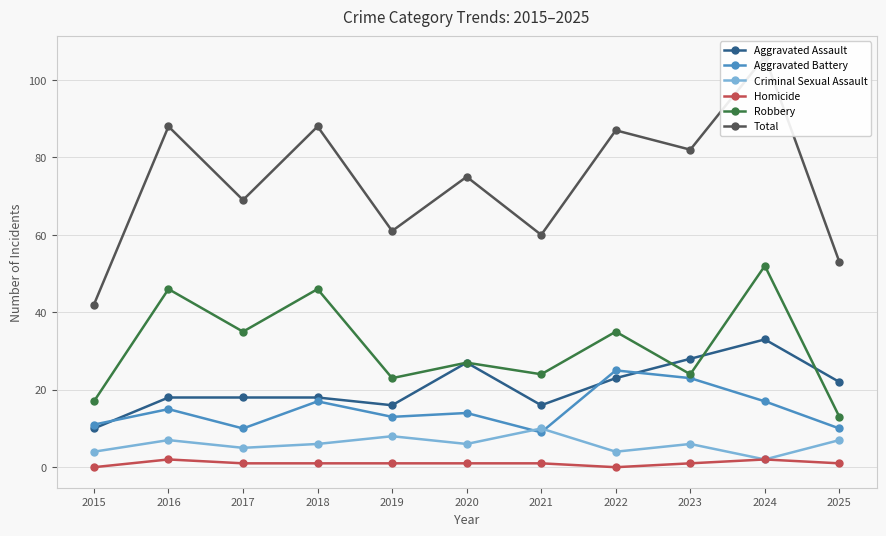

Reading left to right, extract all data points from this chart.

Aggravated Assault: 2015=10	2016=18	2017=18	2018=18	2019=16	2020=27	2021=16	2022=23	2023=28	2024=33	2025=22
Aggravated Battery: 2015=11	2016=15	2017=10	2018=17	2019=13	2020=14	2021=9	2022=25	2023=23	2024=17	2025=10
Criminal Sexual Assault: 2015=4	2016=7	2017=5	2018=6	2019=8	2020=6	2021=10	2022=4	2023=6	2024=2	2025=7
Homicide: 2015=0	2016=2	2017=1	2018=1	2019=1	2020=1	2021=1	2022=0	2023=1	2024=2	2025=1
Robbery: 2015=17	2016=46	2017=35	2018=46	2019=23	2020=27	2021=24	2022=35	2023=24	2024=52	2025=13
Total: 2015=42	2016=88	2017=69	2018=88	2019=61	2020=75	2021=60	2022=87	2023=82	2024=106	2025=53